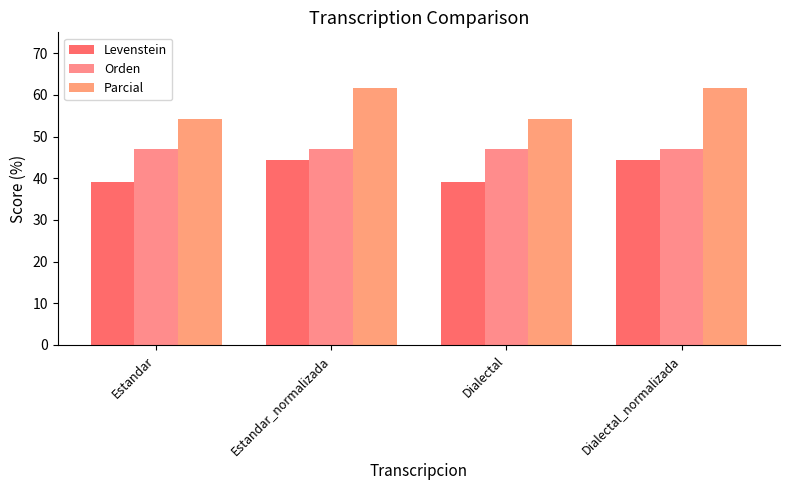

Reading left to right, transcribe all the data shown in this chart.

Levenstein: 39.0	44.4	39.0	44.4
Orden: 47.1	47.1	47.1	47.1
Parcial: 54.3	61.5	54.3	61.5